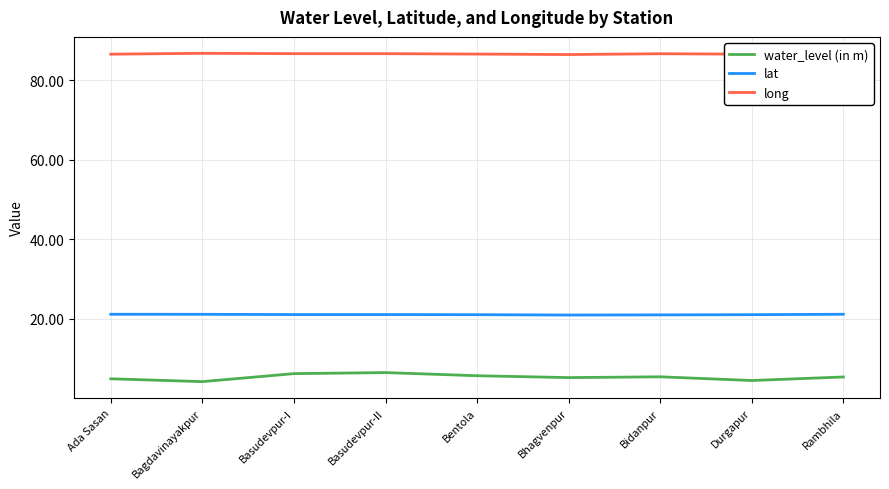

True or false: long and lat intersect in this chart.

False